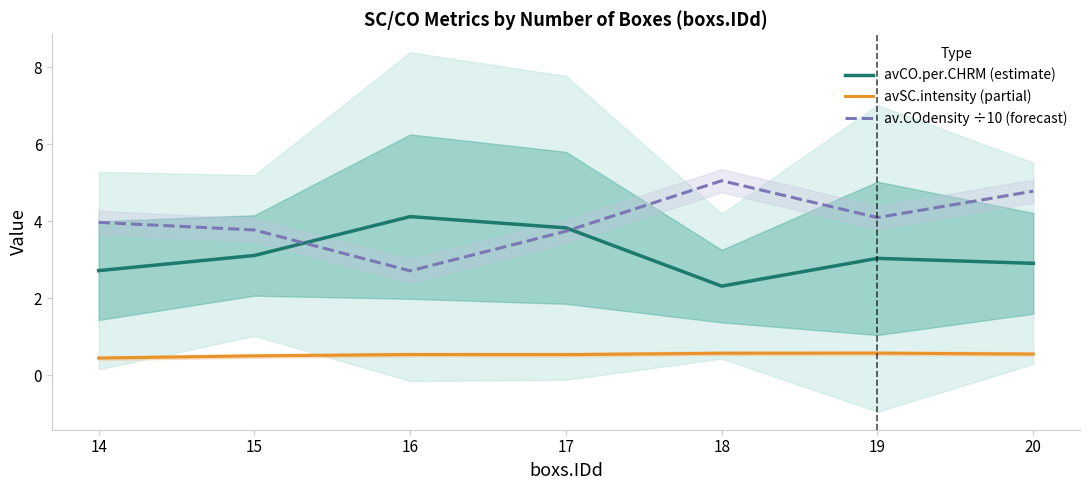

At which category does avSC.intensity (partial) reach its first local peak?

16